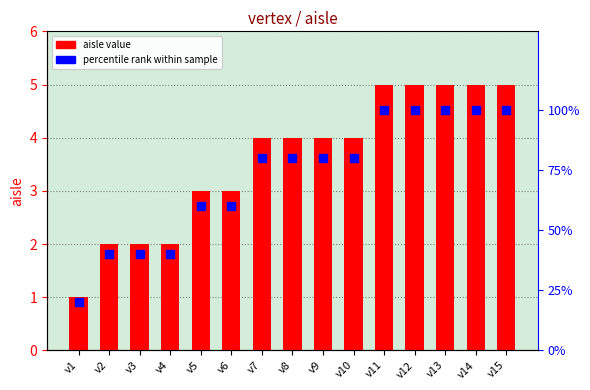

Which series has the largest total across all categories?

percentile rank within sample